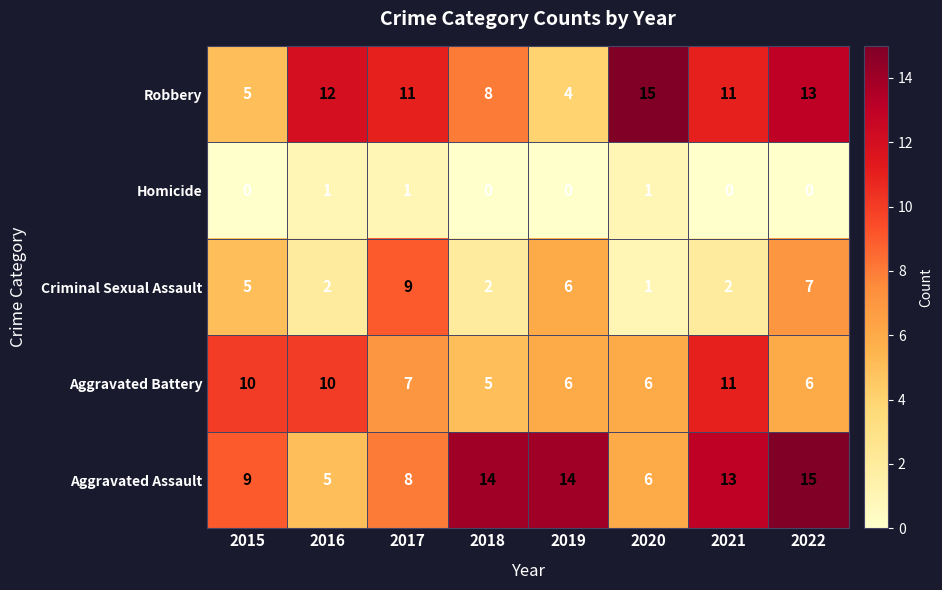

What is the difference between the maximum and minimum values in the Aggravated Battery series?

6